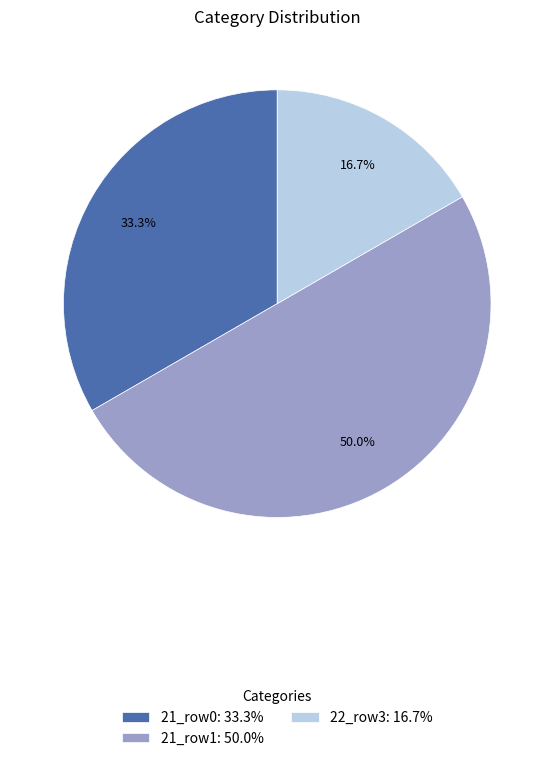

Does 22_row3: 16.7% account for over 50% of the chart?

No